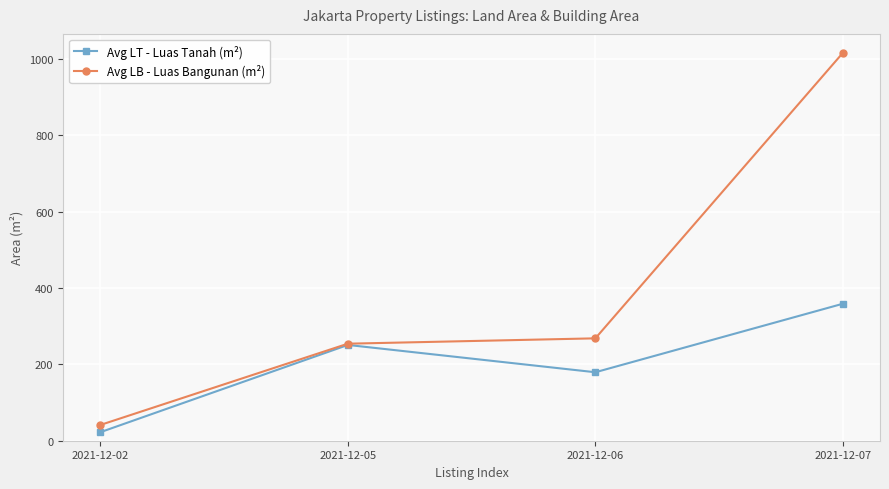

At which category does the chart reach its peak across all series?

2021-12-07